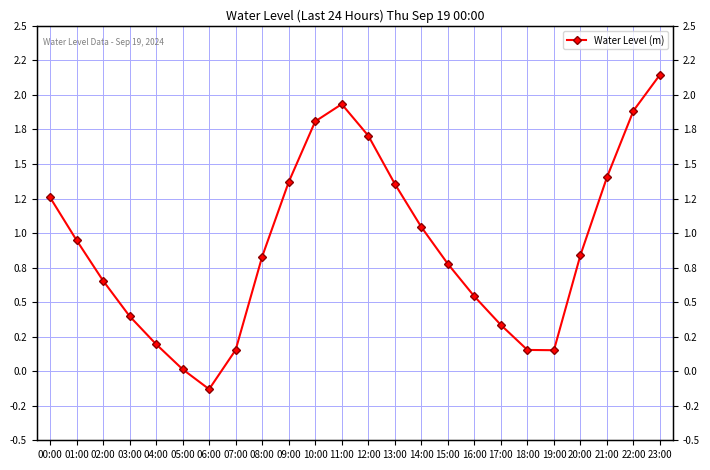

Is it true that the value at 00:00 is 2.1?

False